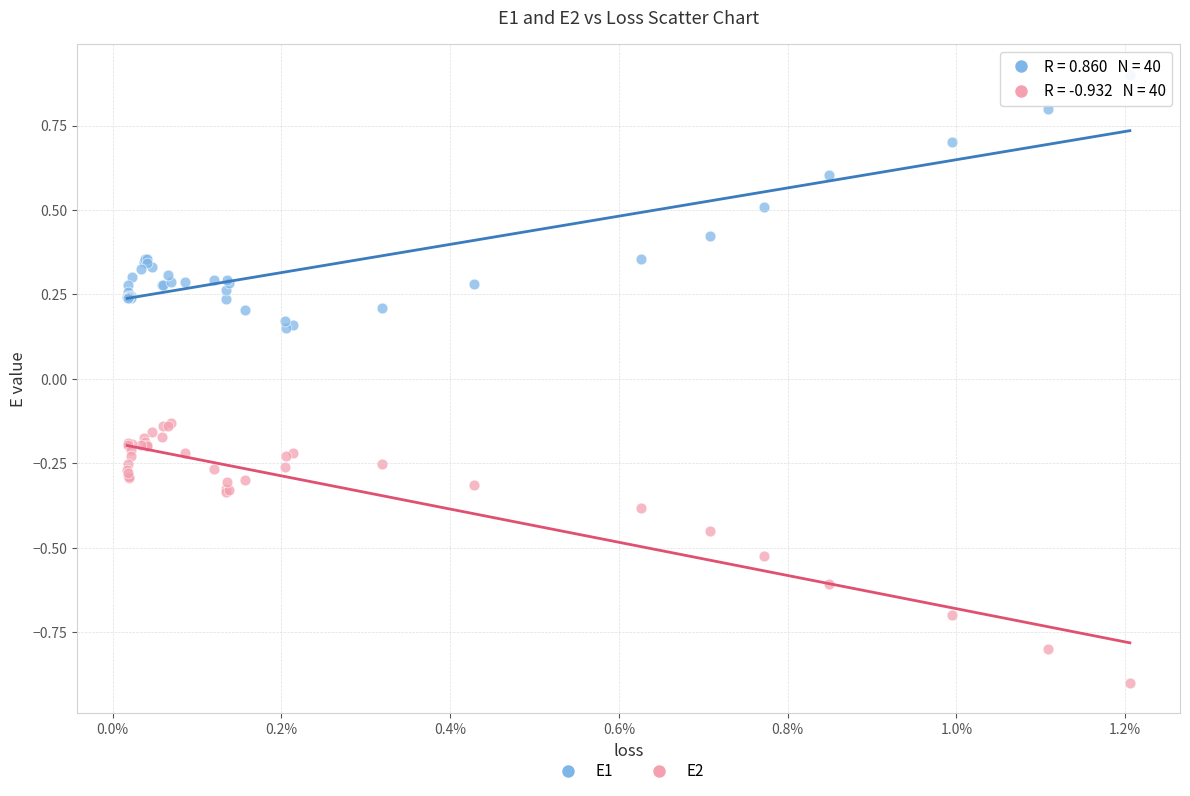

Which series reaches the minimum Y coordinate?

E2